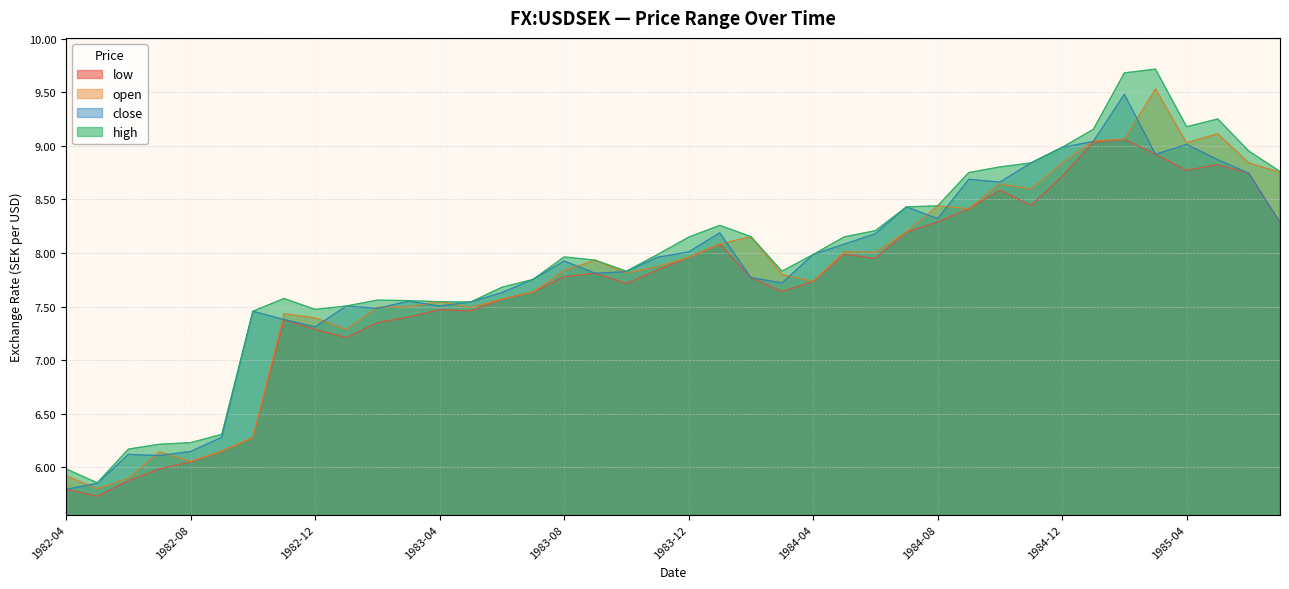

Where do open and close first cross each other?

1982-04 and 1982-05